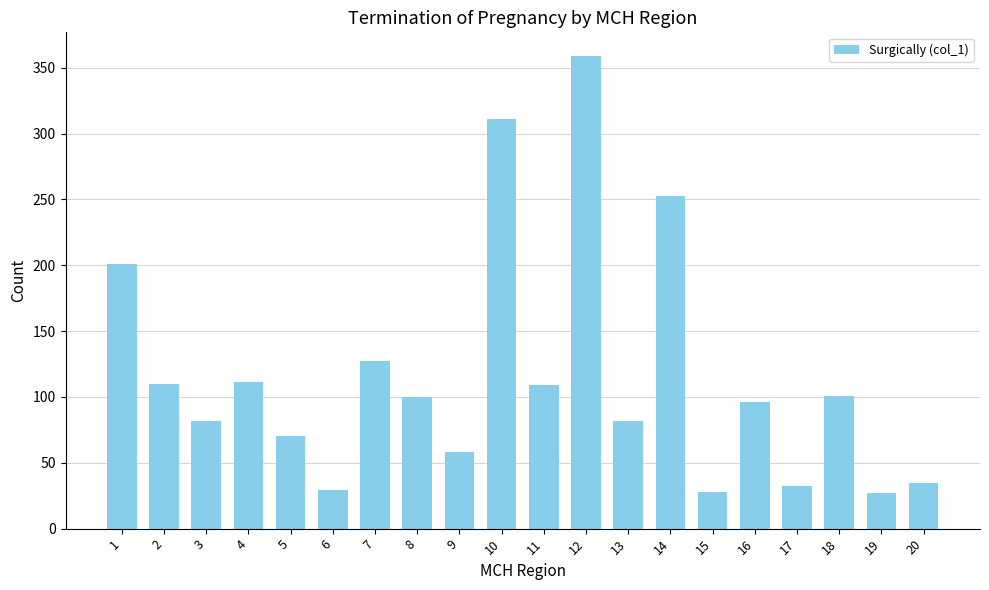

What is the value of the 12th bar from the left?

359